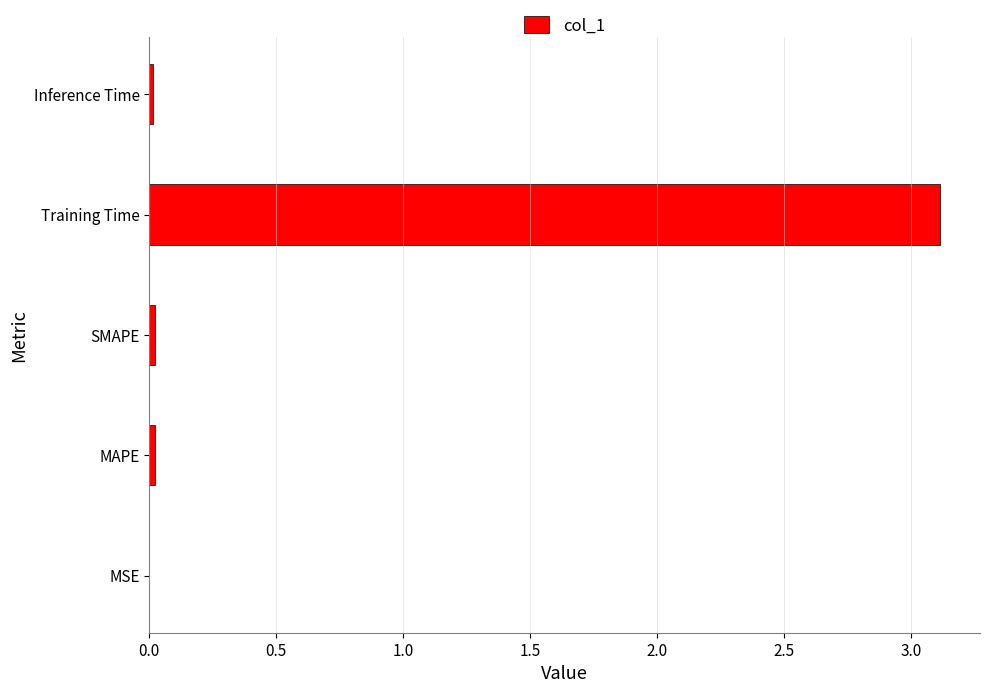

Which has a higher value, Training Time or MSE?

Training Time